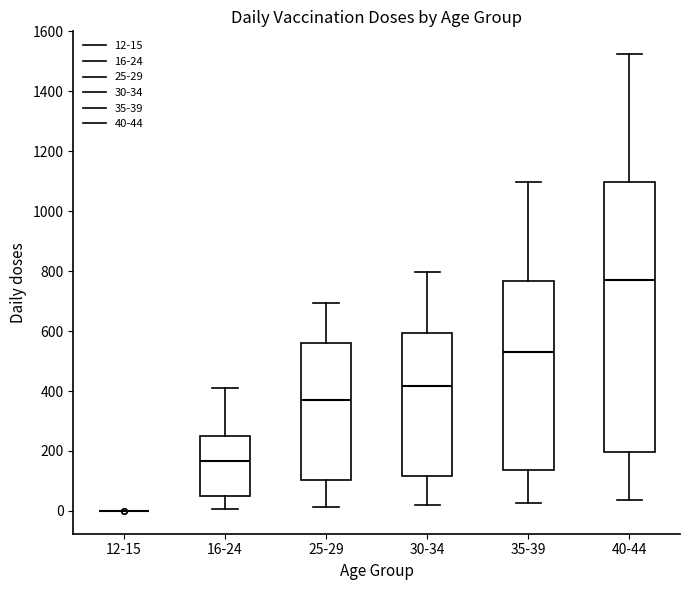

Reading left to right, transcribe this box plot: for each box, give where its median line is, the range the box spans, and where its two whiskers end, as read against the y-axis. The values are not printed on the chart, so give them approximately, as read against the axis.

12-15: box collapsed to a line at 0, whiskers 0 to 0
16-24: median 160, box 60 to 240, whiskers 0 to 420
25-29: median 360, box 100 to 560, whiskers 20 to 700
30-34: median 420, box 120 to 600, whiskers 20 to 800
35-39: median 540, box 140 to 760, whiskers 20 to 1100
40-44: median 760, box 200 to 1100, whiskers 40 to 1520